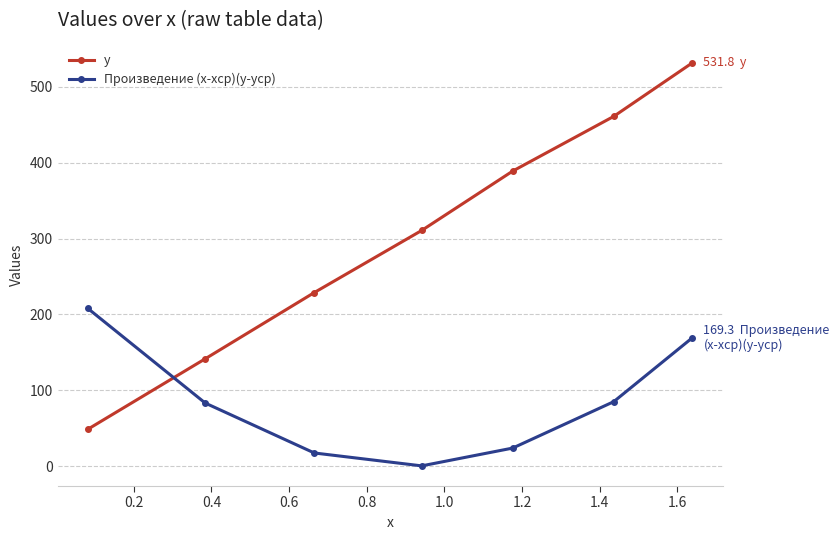

Rank the series by their maximum value, from highest to lowest.

y, Произведение (x-xср)(y-yср)